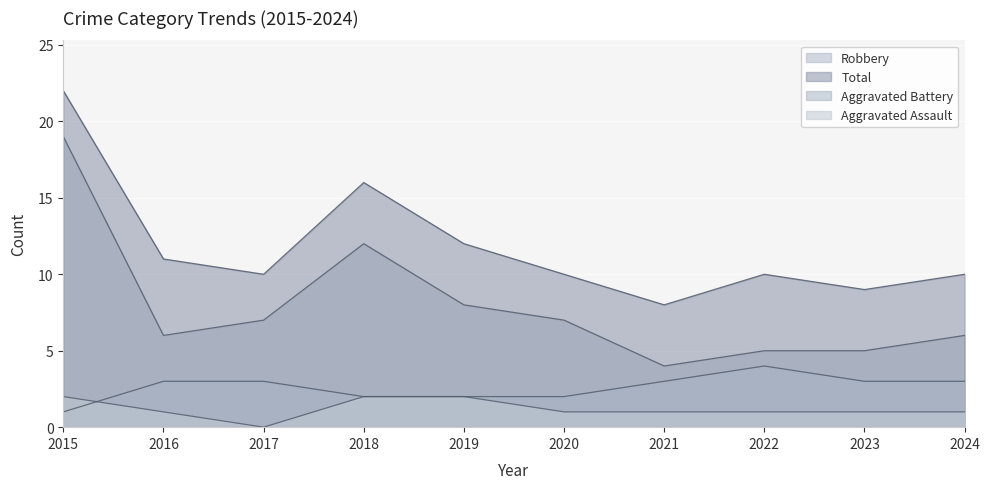

Which category has the highest value across all series?

2015